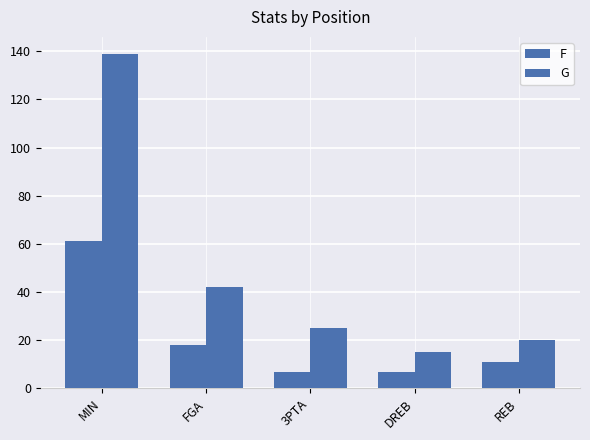

What is the total value across all series at MIN?

200